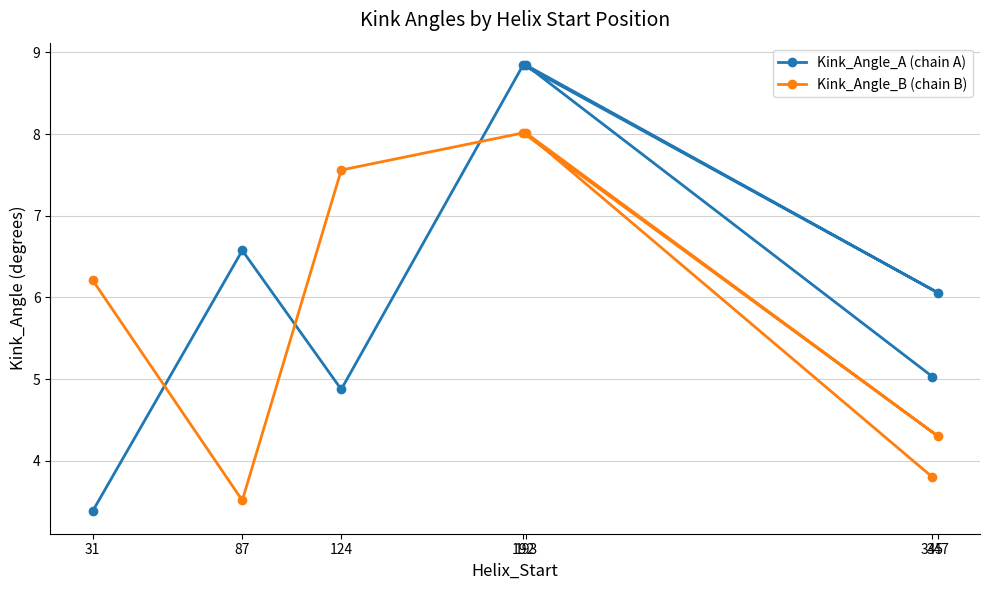

What is the total value across all series at 193?

16.9